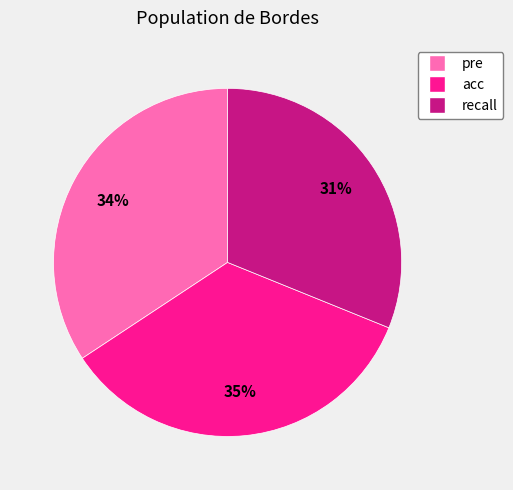

Do recall and pre together represent more than half of the pie?

Yes